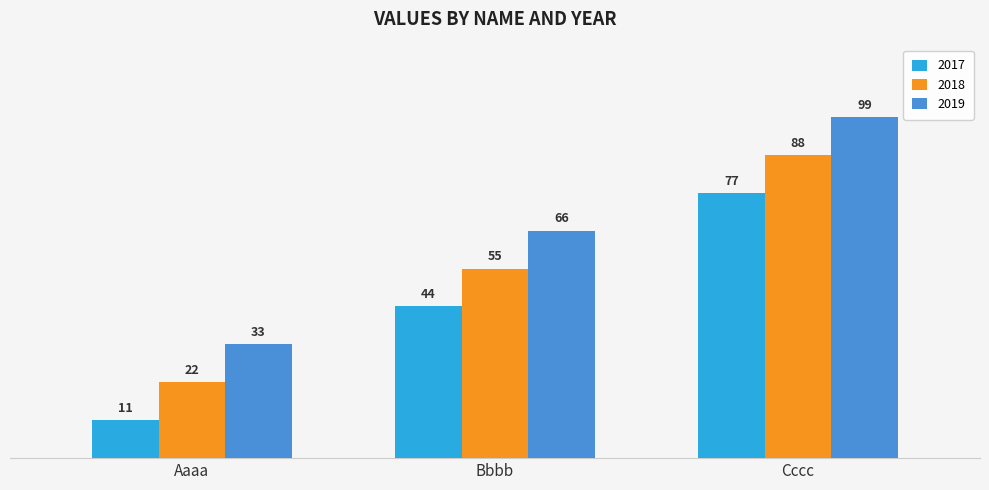

Which category has the highest value across all series?

Cccc